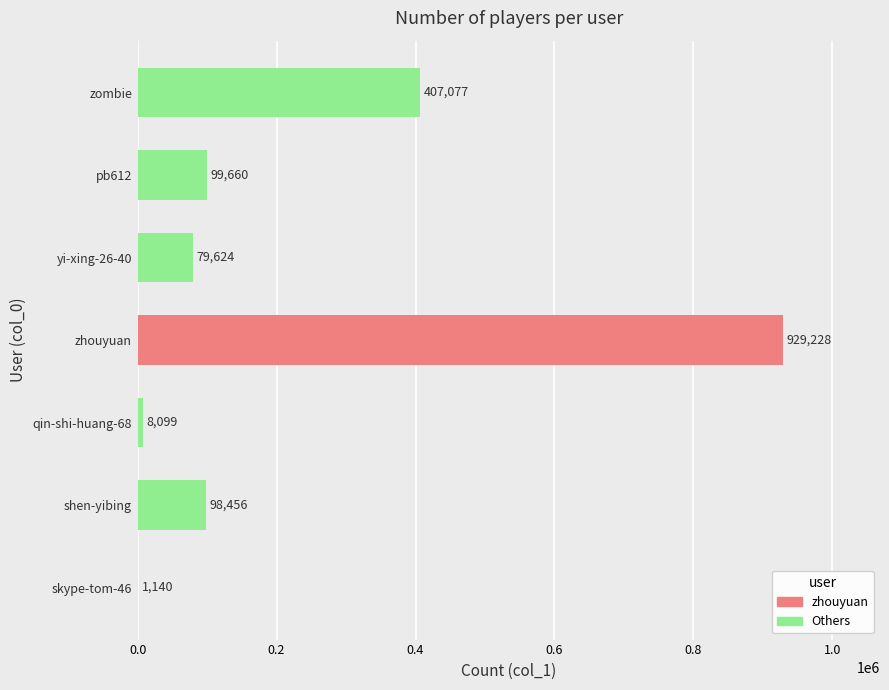

The value at pb612 is 32989. True or false?

False